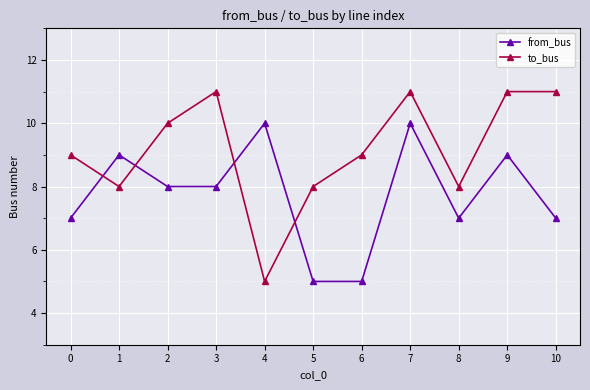

Reading left to right, transcribe all the data shown in this chart.

from_bus: 0=7	1=9	2=8	3=8	4=10	5=5	6=5	7=10	8=7	9=9	10=7
to_bus: 0=9	1=8	2=10	3=11	4=5	5=8	6=9	7=11	8=8	9=11	10=11